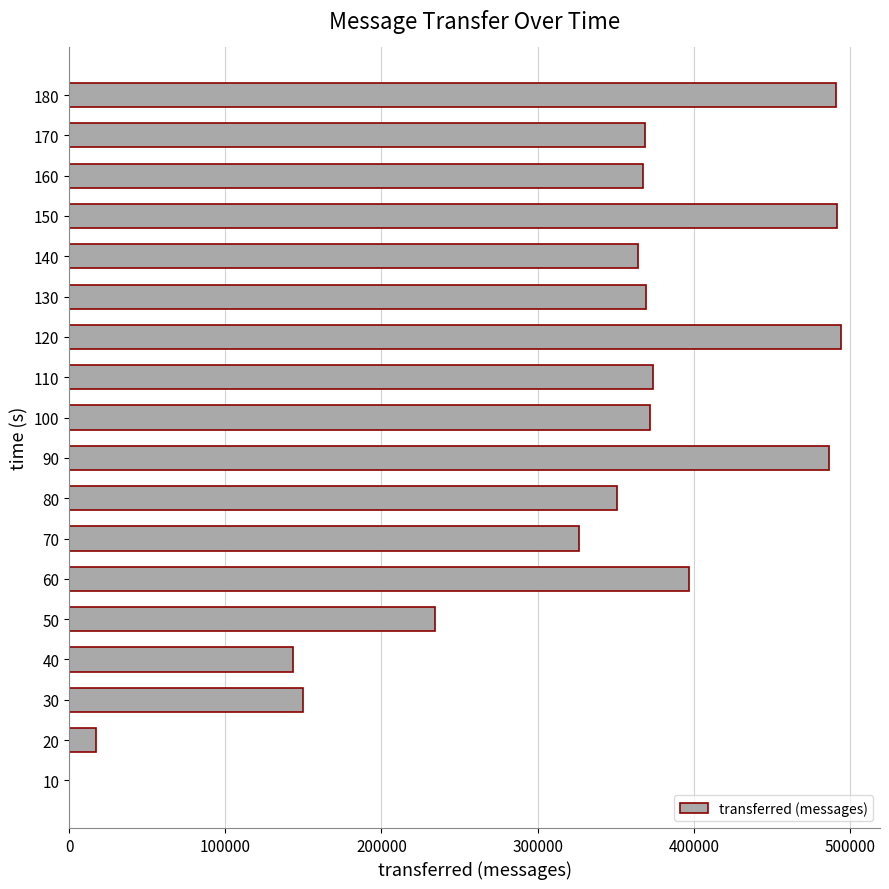

What is the ratio of the value at 140 to the value at 50?

1.6